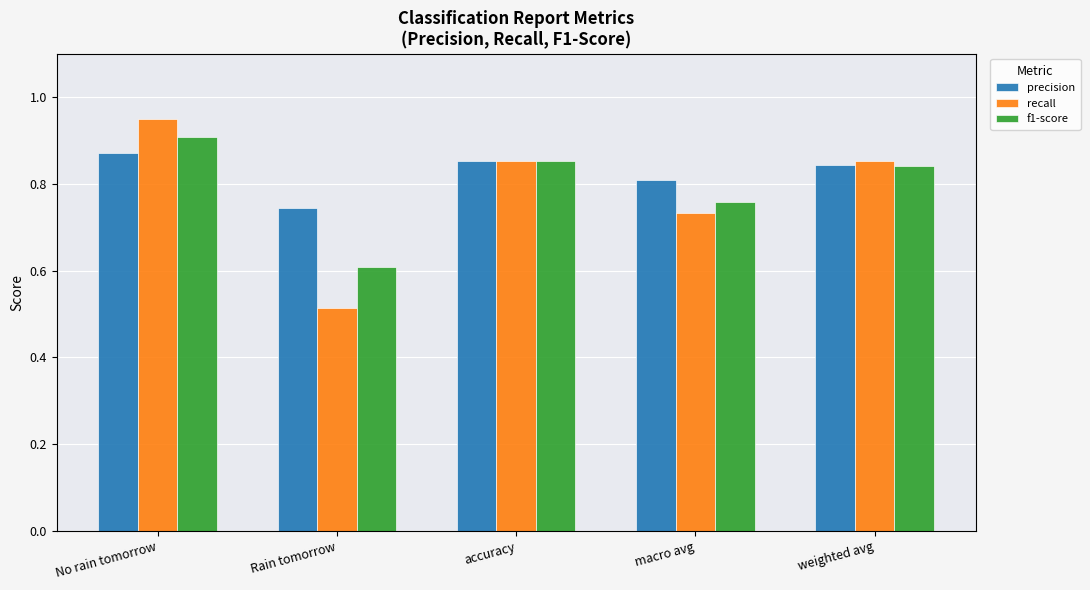

List the series in order of their peak value, highest first.

recall, f1-score, precision